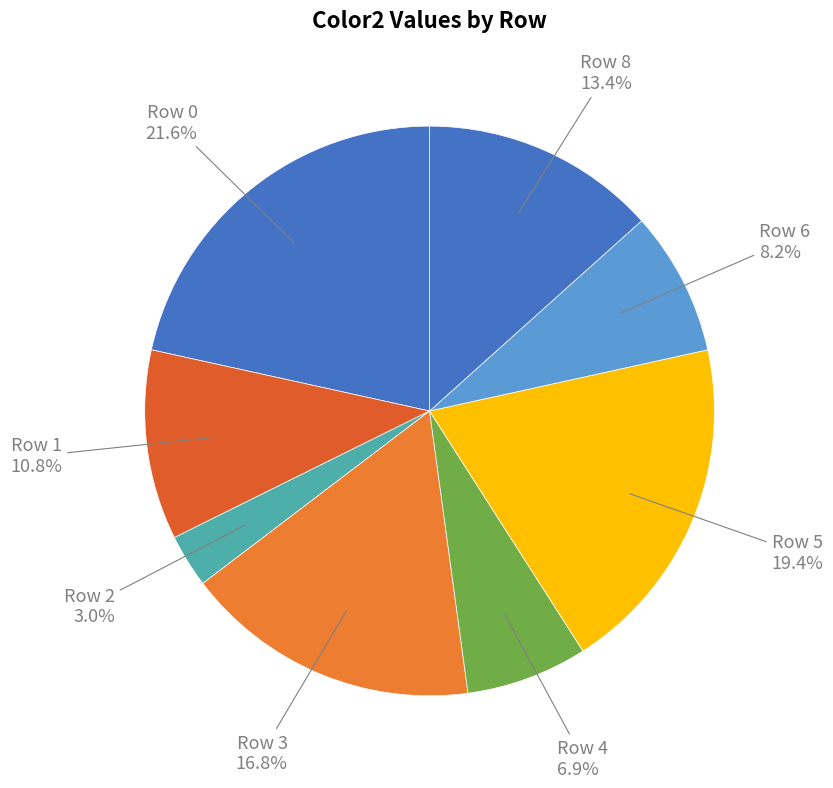

Which slice is the largest?

Row 0